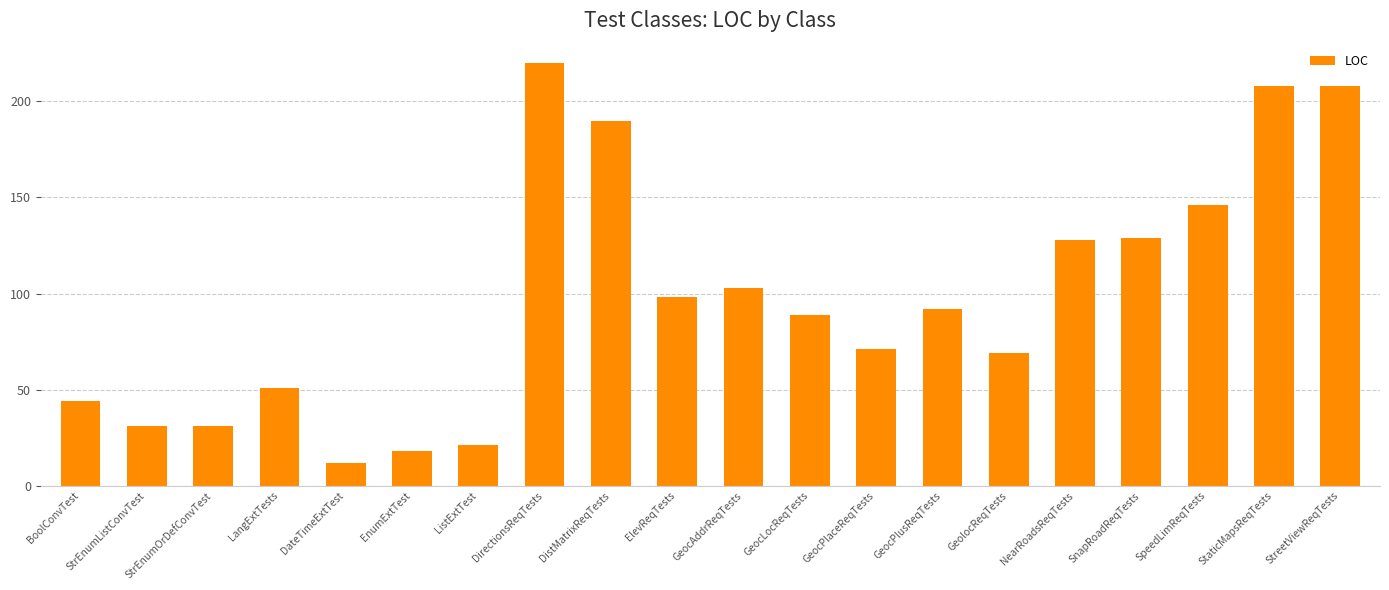

What is the ratio of the value at GeocPlaceReqTests to the value at SnapRoadReqTests?

0.6